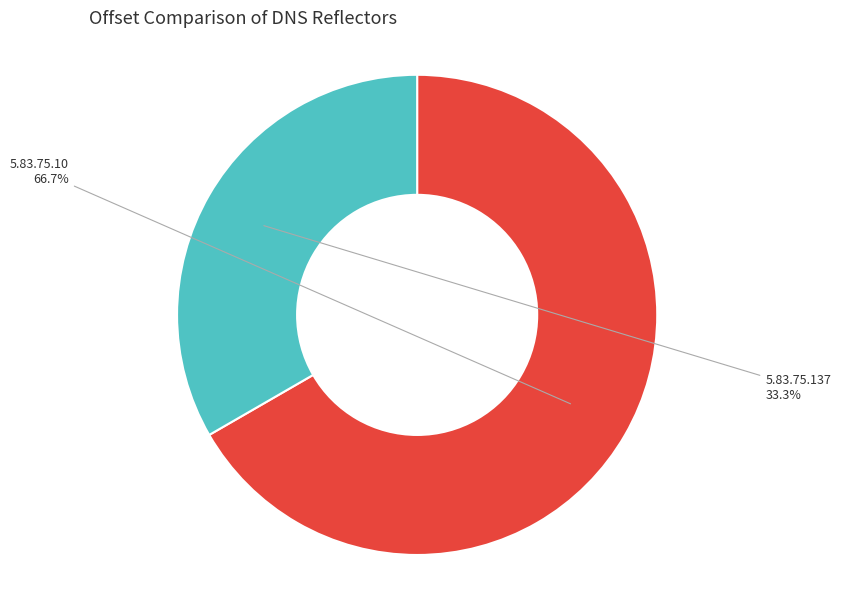

Does any single category account for the majority?

Yes